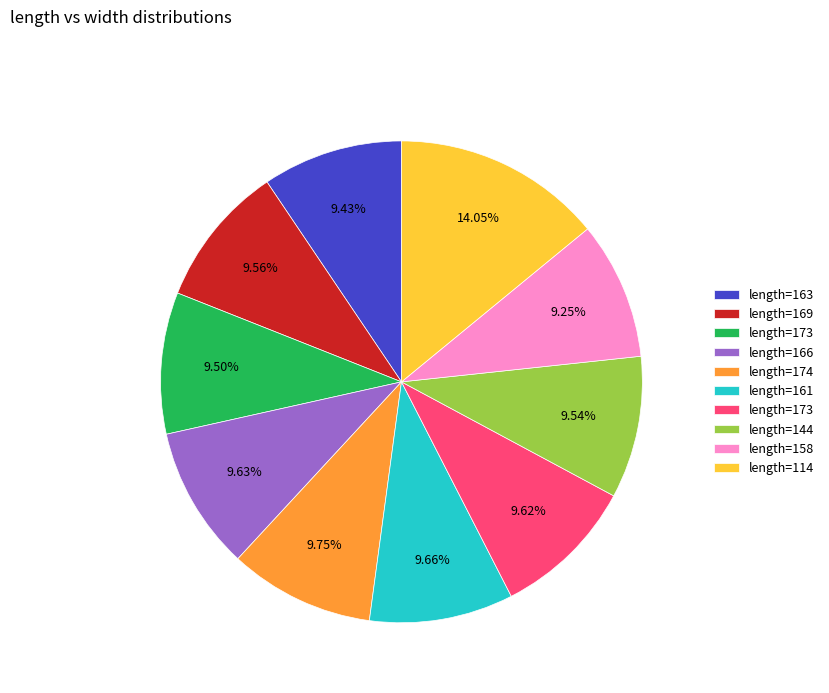

Does any single category account for the majority?

No